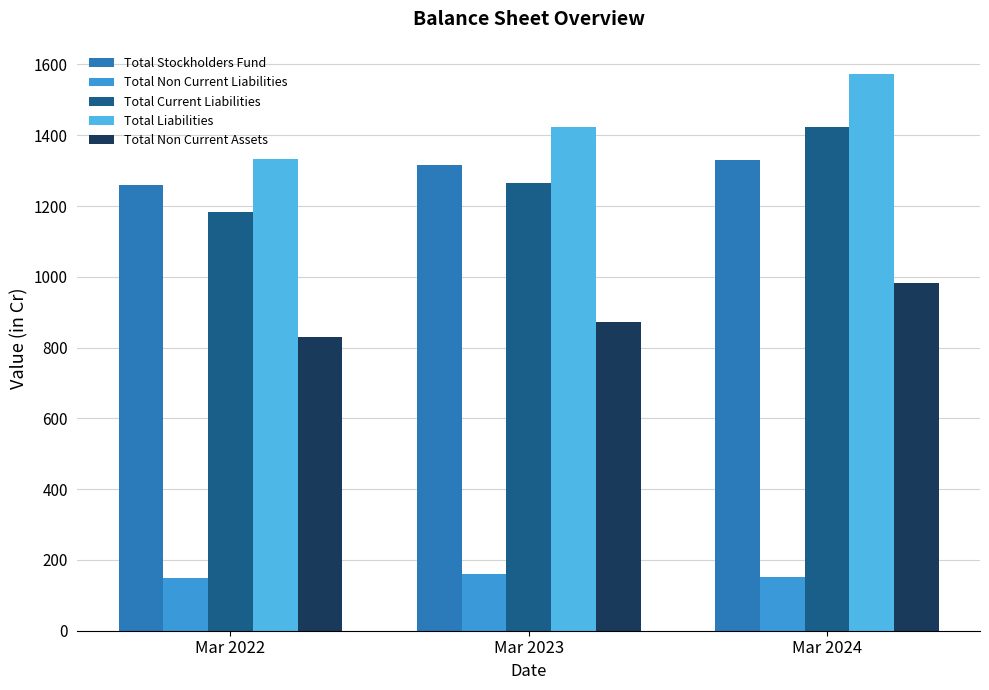

Reading left to right, what are all the values shown in this chart?

Total Stockholders Fund: Mar 2022=1259.5	Mar 2023=1316.3	Mar 2024=1329.9
Total Non Current Liabilities: Mar 2022=148.3	Mar 2023=160.2	Mar 2024=150.4
Total Current Liabilities: Mar 2022=1183.8	Mar 2023=1264.0	Mar 2024=1423.5
Total Liabilities: Mar 2022=1332.1	Mar 2023=1424.2	Mar 2024=1574.0
Total Non Current Assets: Mar 2022=831.2	Mar 2023=872.2	Mar 2024=982.3